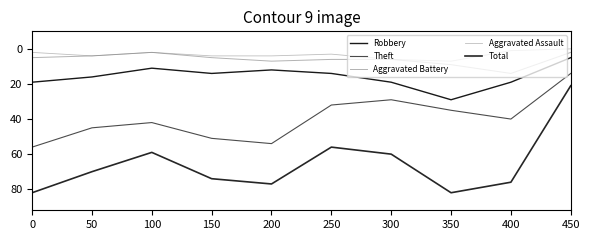

The Aggravated Assault series shows 4 at 150. True or false?

True